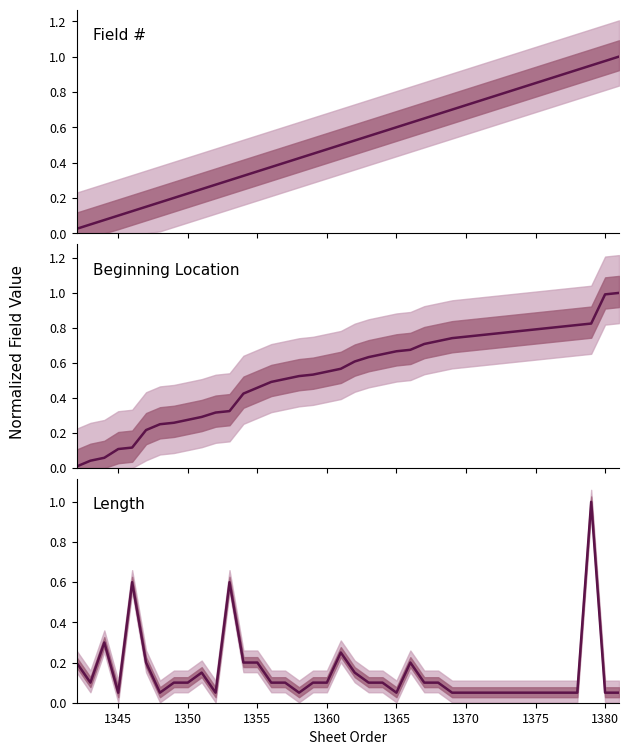

Which series has the widest spread of values?

Beginning Location